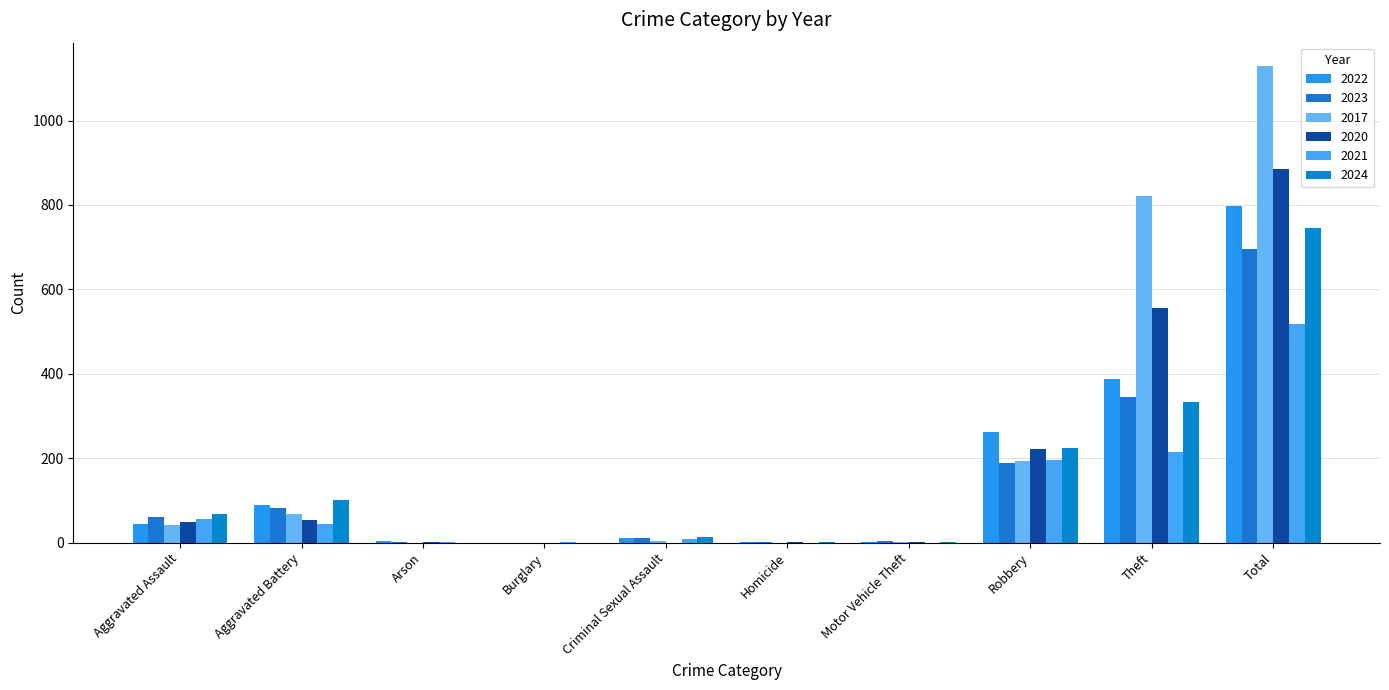

What is the total value across all series at Burglary?

1